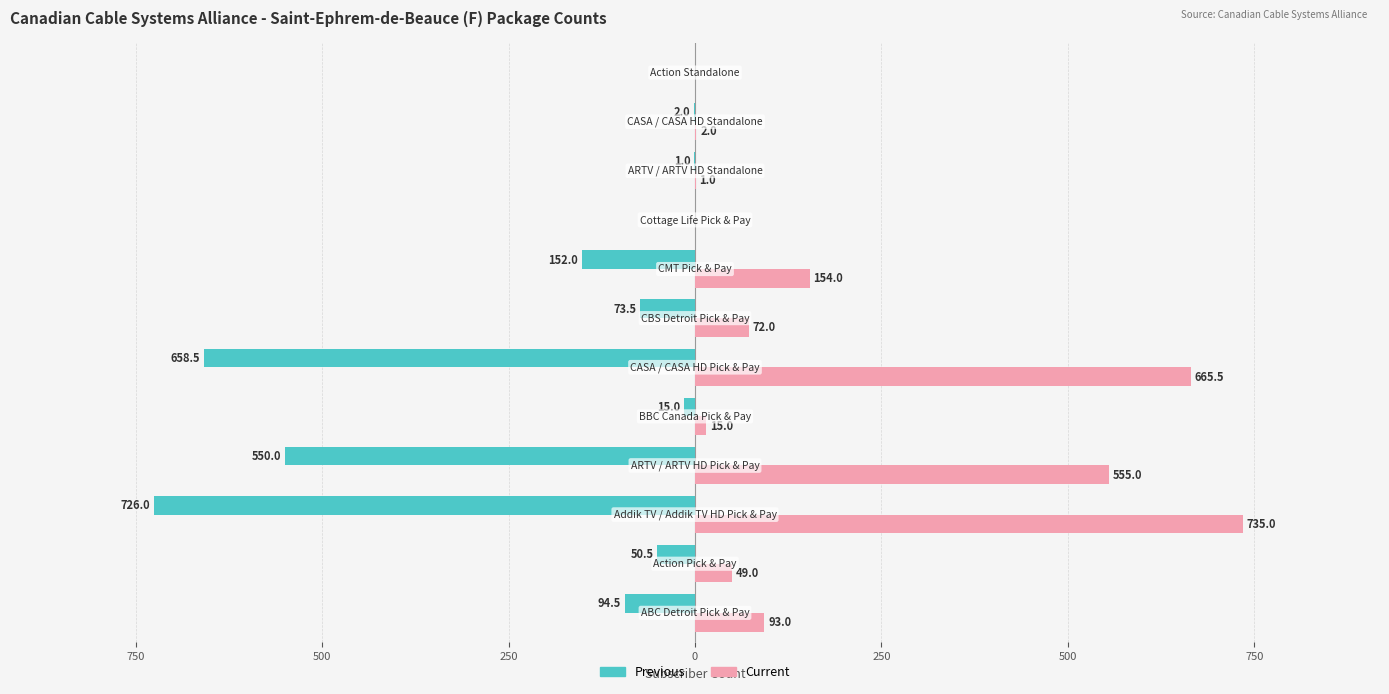

What are all the series names shown in the legend?

Previous, Current